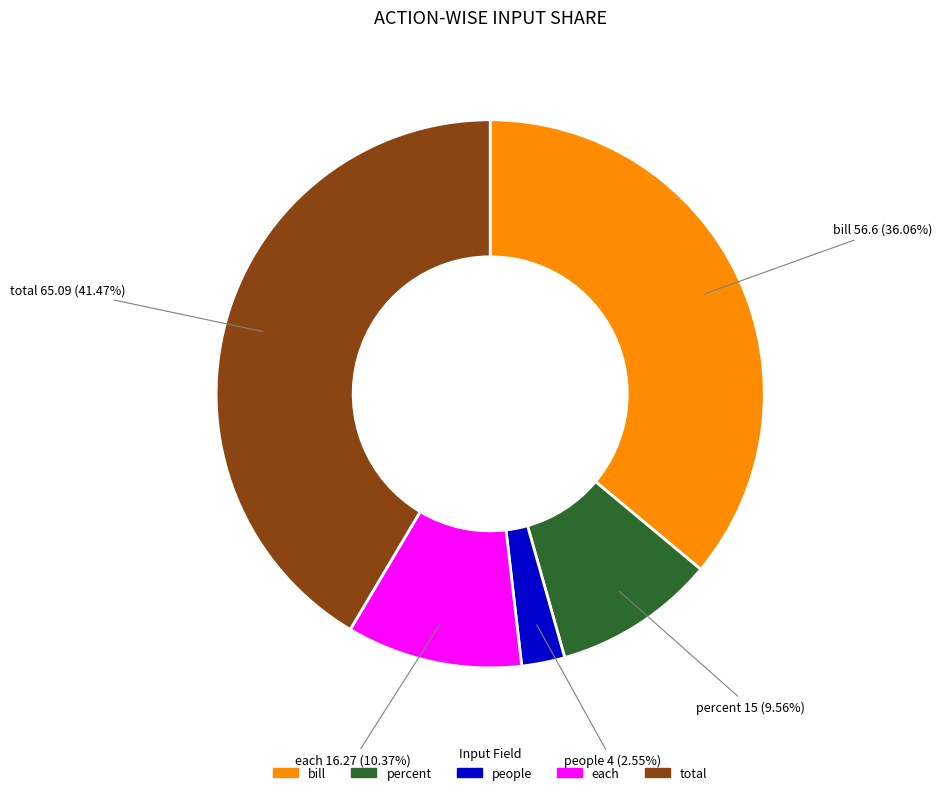

Is the sum of people and total greater than half?

No